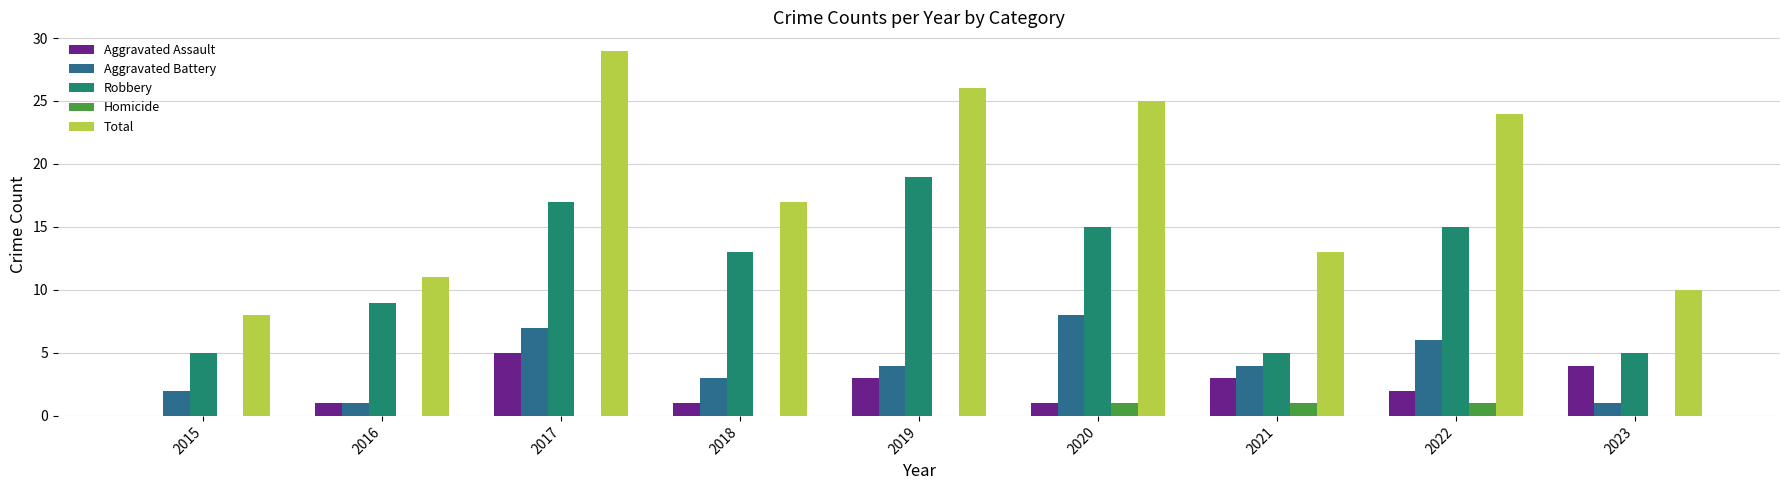

Which series changed the most between 2015 and 2018?

Total